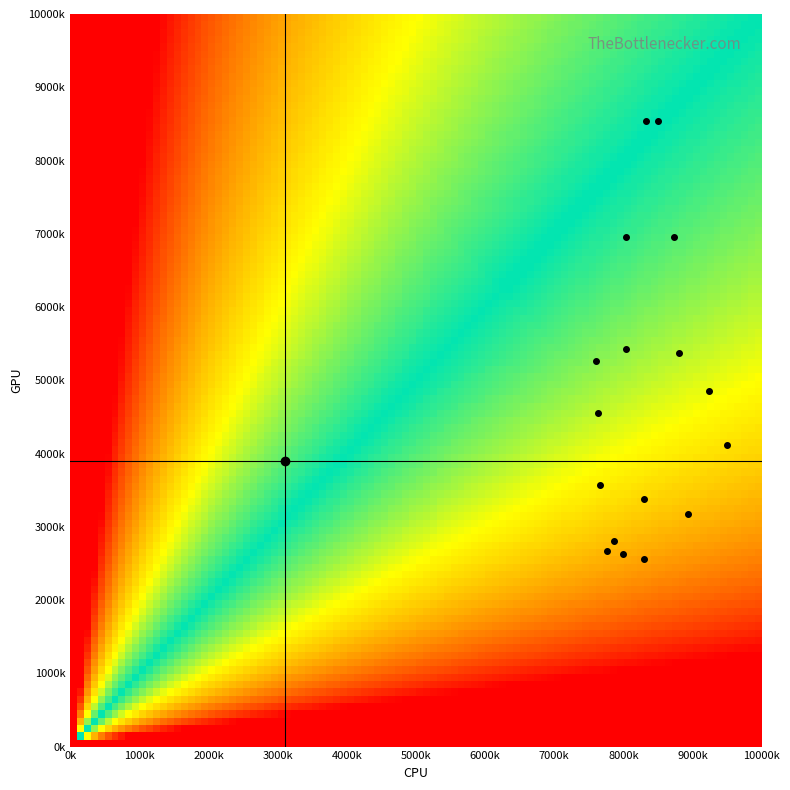

Reading right to left, transcribe all the data shown in this chart.

row_0: 2.0	280.1	786.7
row_1: 2.0	337.5	830.0
row_2: 2.0	357.8	766.7
row_3: 2.0	455.6	763.3
row_4: 2.0	526.5	760.0
row_5: 2.0	317.2	893.3
row_6: 2.0	411.8	950.0
row_7: 2.0	486.0	923.3
row_8: 2.0	543.4	803.3
row_9: 2.0	695.2	803.3
row_10: 2.0	853.9	833.3
row_11: 2.0	536.6	880.0
row_12: 2.0	695.2	873.3
row_13: 2.0	853.9	850.0
row_14: 2.0	266.6	776.7
row_15: 2.0	263.2	800.0
row_16: 0.0	0.0	0.0
row_17: 2.0	256.5	830.0